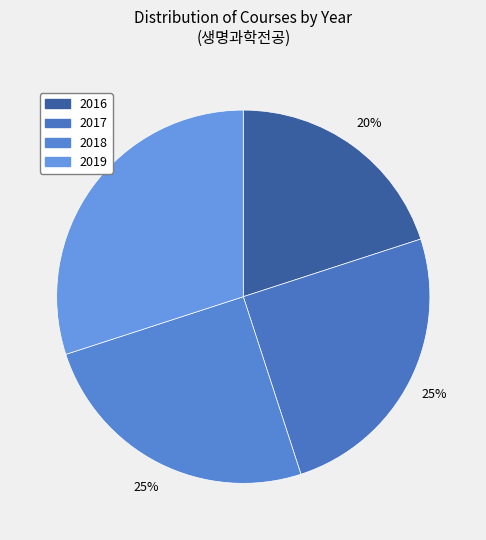

To the nearest percent, what portion does 2018 represent?

25%